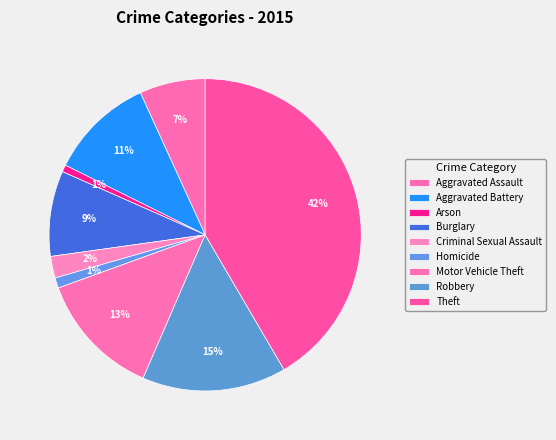

To the nearest percent, what portion does Robbery represent?

15%